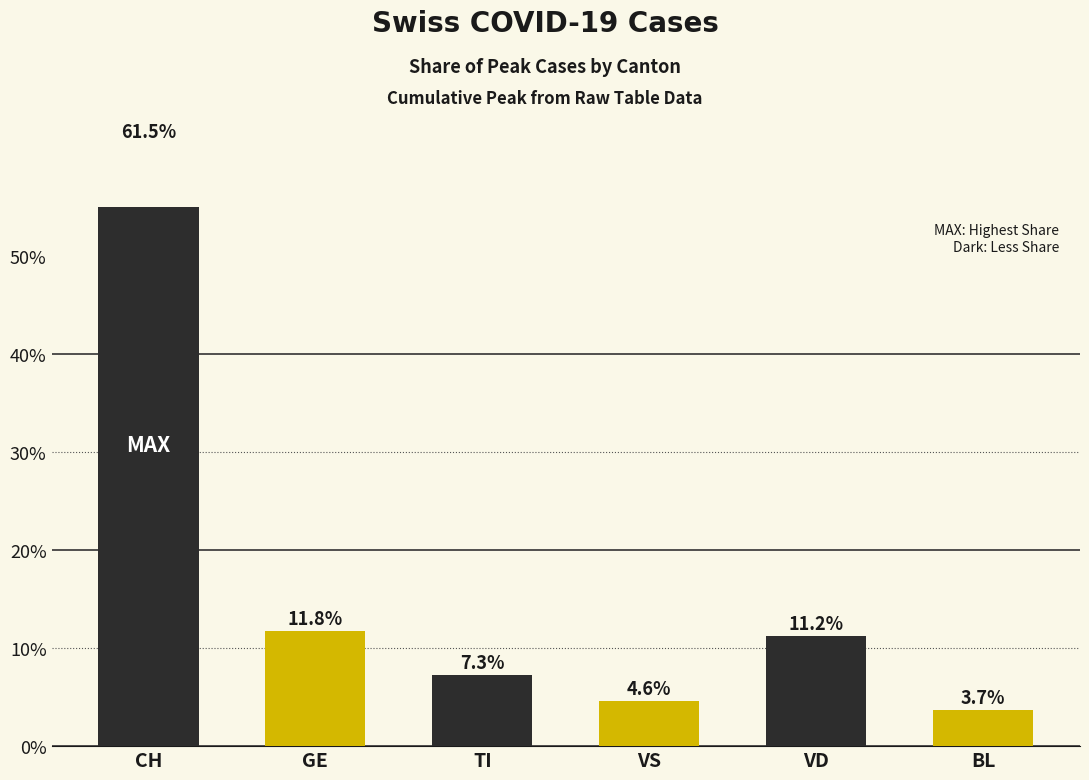

What is the average value?

16.7